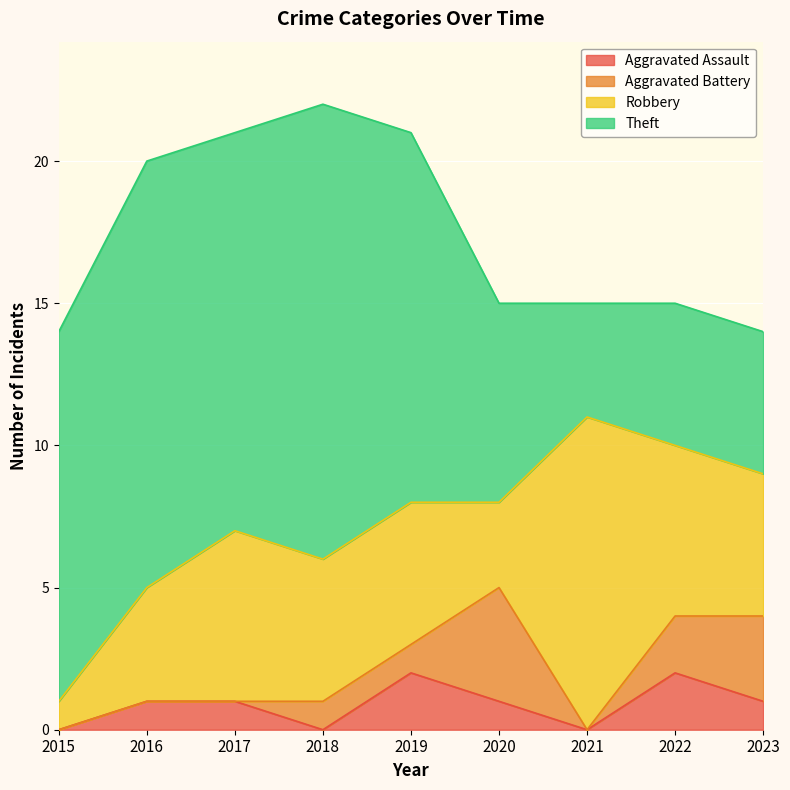

Which series has the largest total across all categories?

Theft